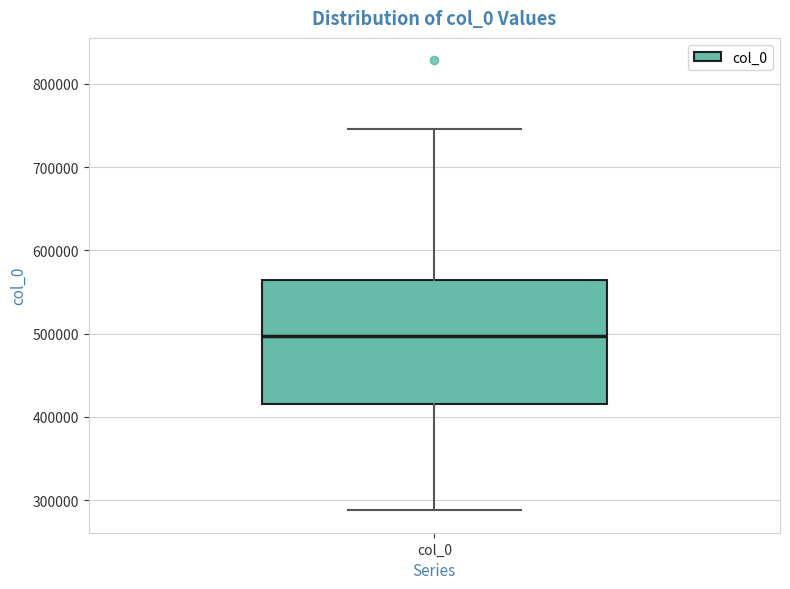

Transcribe this box plot: give where the median line is, the range the box spans, and where the two whiskers end, as read against the y-axis. The values are not printed on the chart, so give them approximately, as read against the axis.

median 500000, box 420000 to 560000, whiskers 290000 to 750000